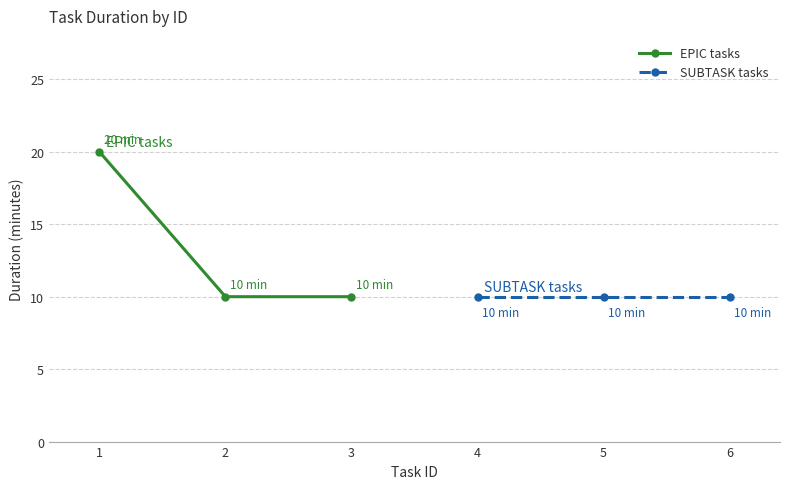

What is the value of the EPIC tasks point at the 3rd from the left?

10